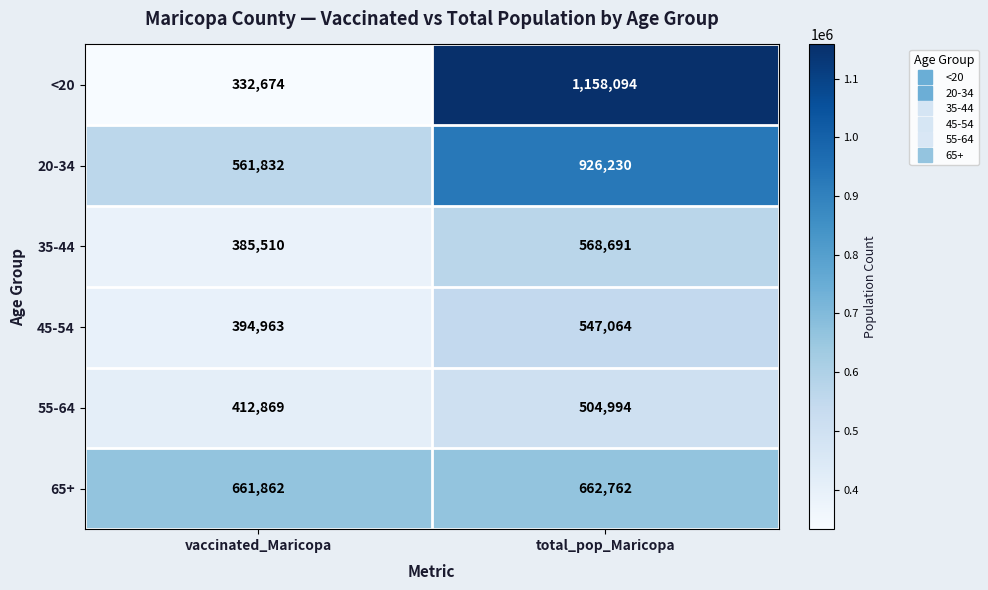

What is the difference between the 45-54 values at vaccinated_Maricopa and total_pop_Maricopa?

152101